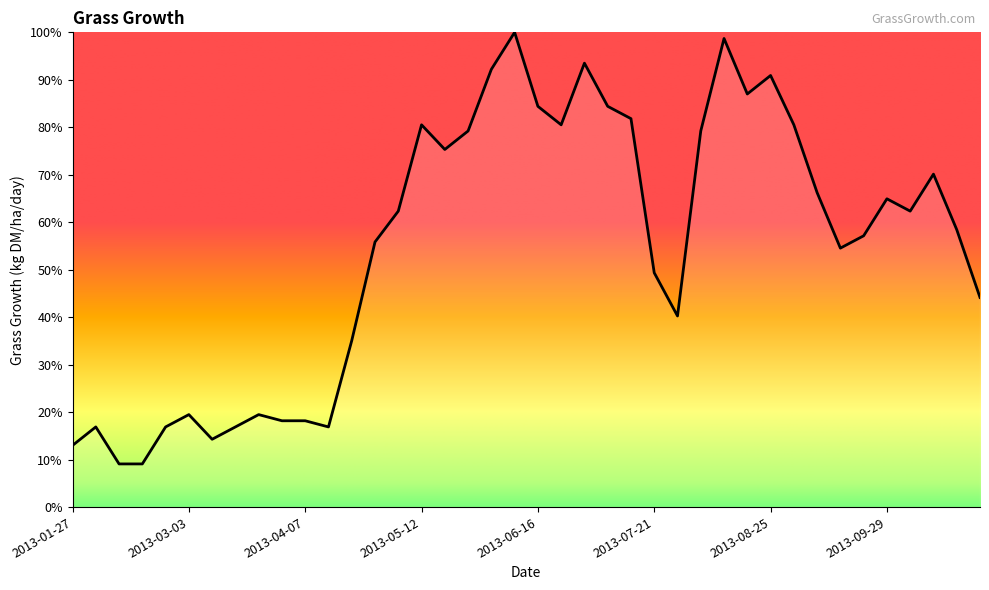

What is the smallest value displayed?

9.1